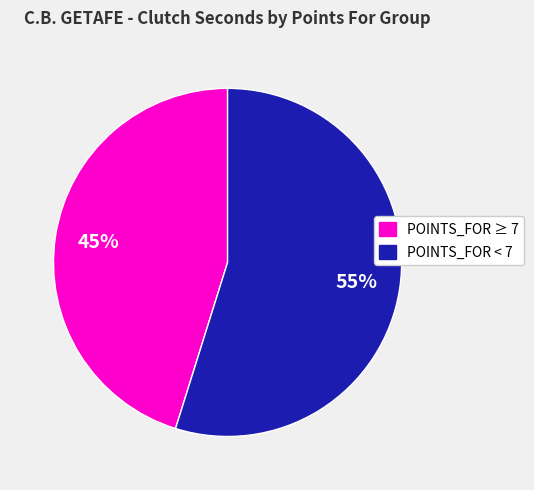

What is the largest slice in the pie chart?

POINTS_FOR < 7